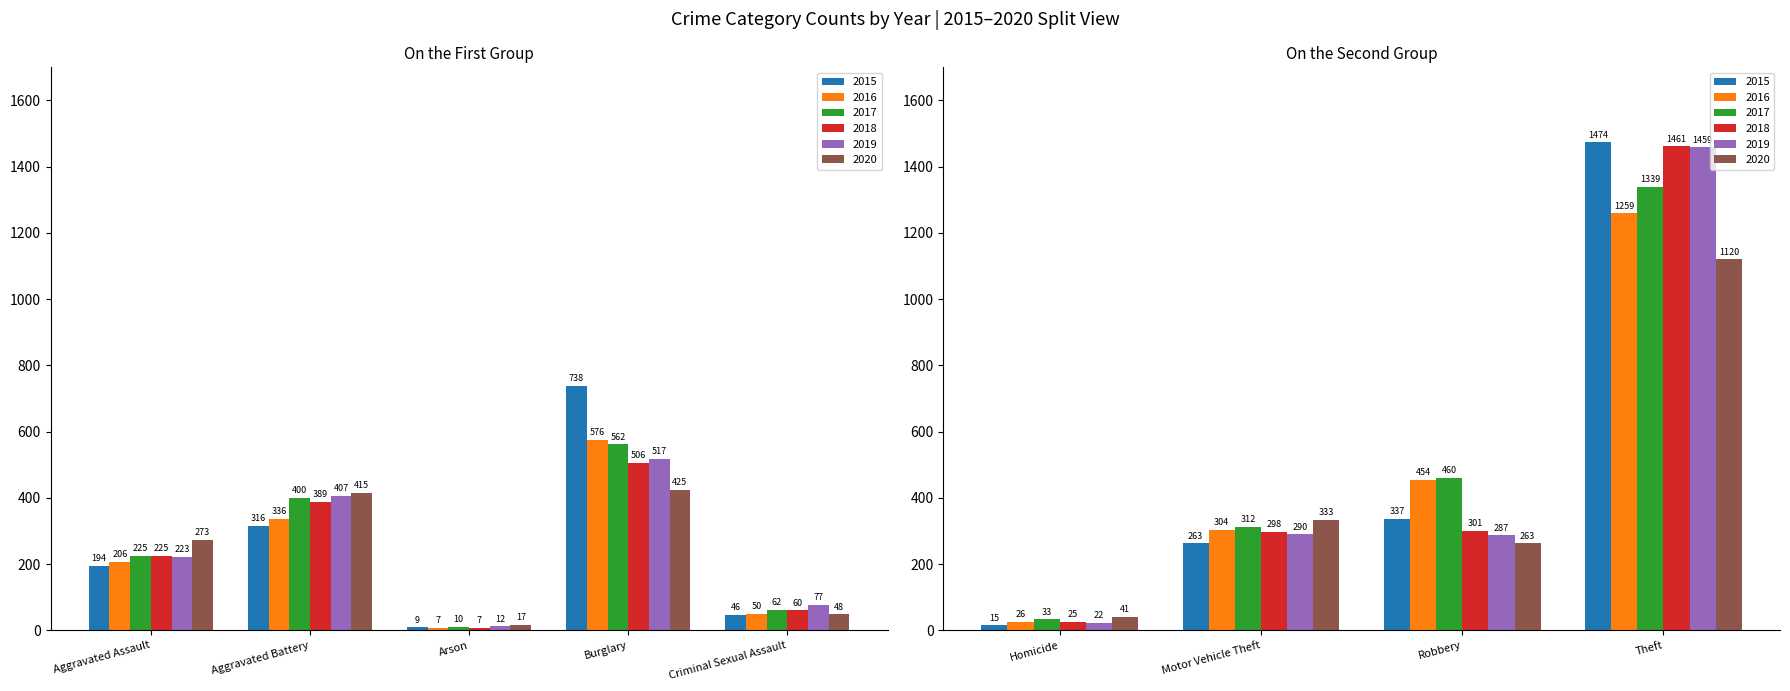

Which series has the largest total across all categories?

2017